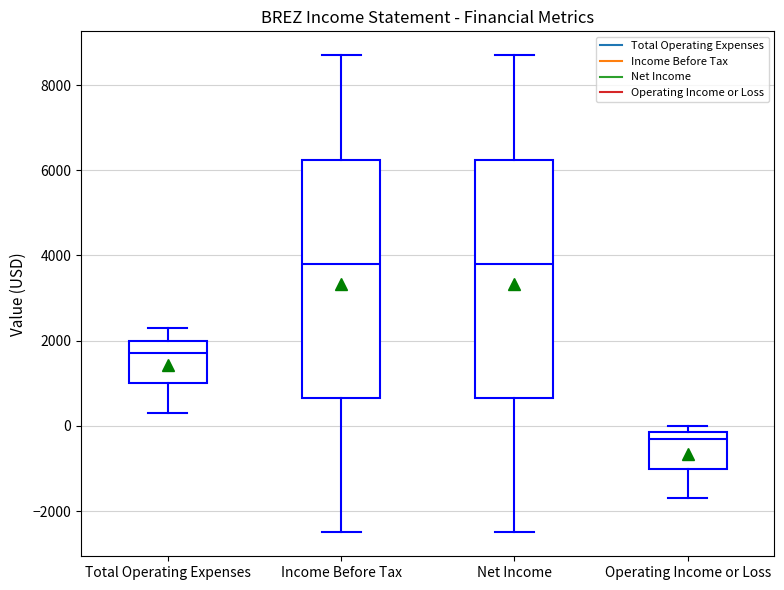

Where does the upper whisker of the box for Income Before Tax end on the y-axis? The values are not printed on the chart, so give them approximately, as read against the axis.

8800